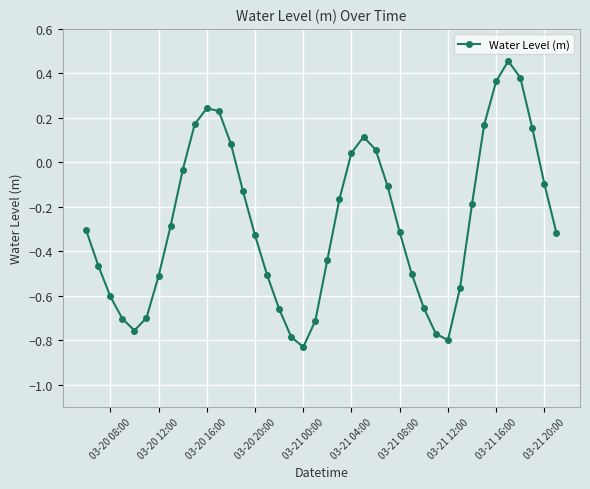

How many points are higher than both their immediate neighbors (excluding endpoints)?

3